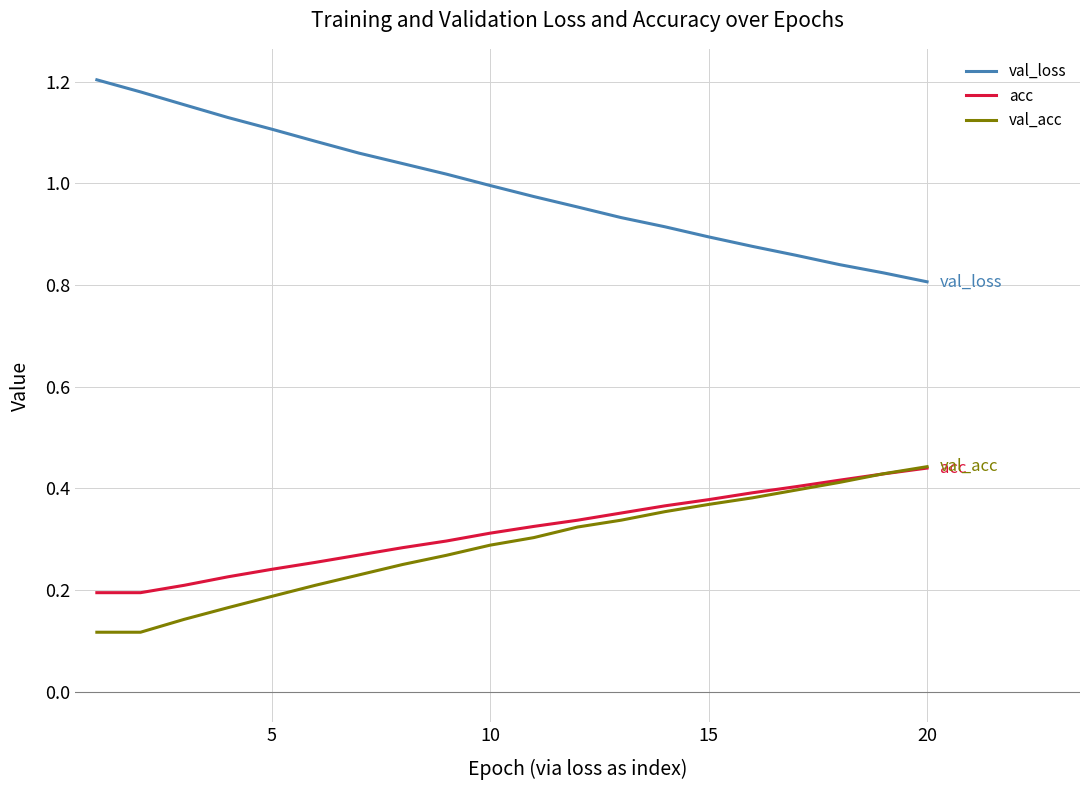

What are all the series names shown in the legend?

val_loss, acc, val_acc